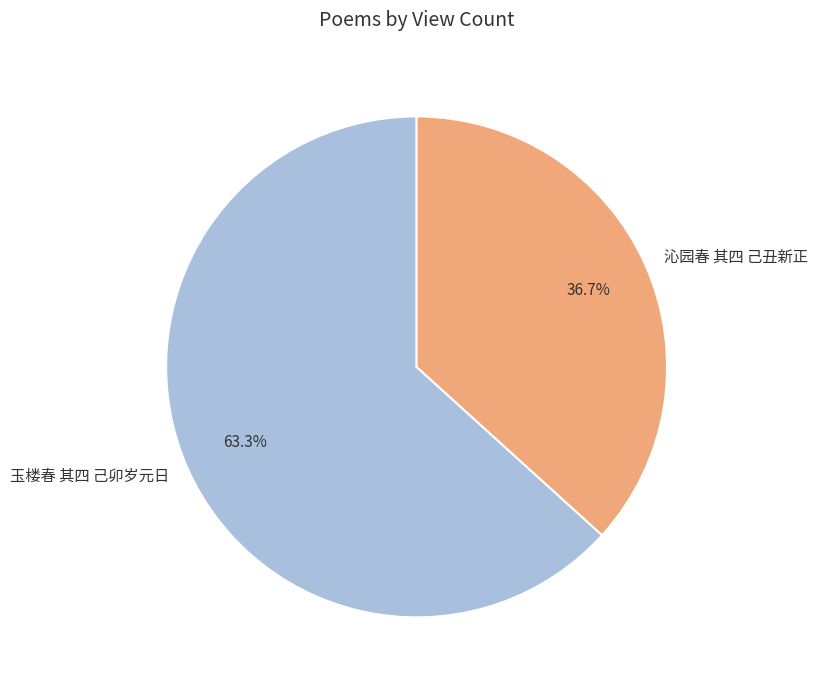

Is the sum of 沁园春 其四 己丑新正 and 玉楼春 其四 己卯岁元日 greater than half?

Yes